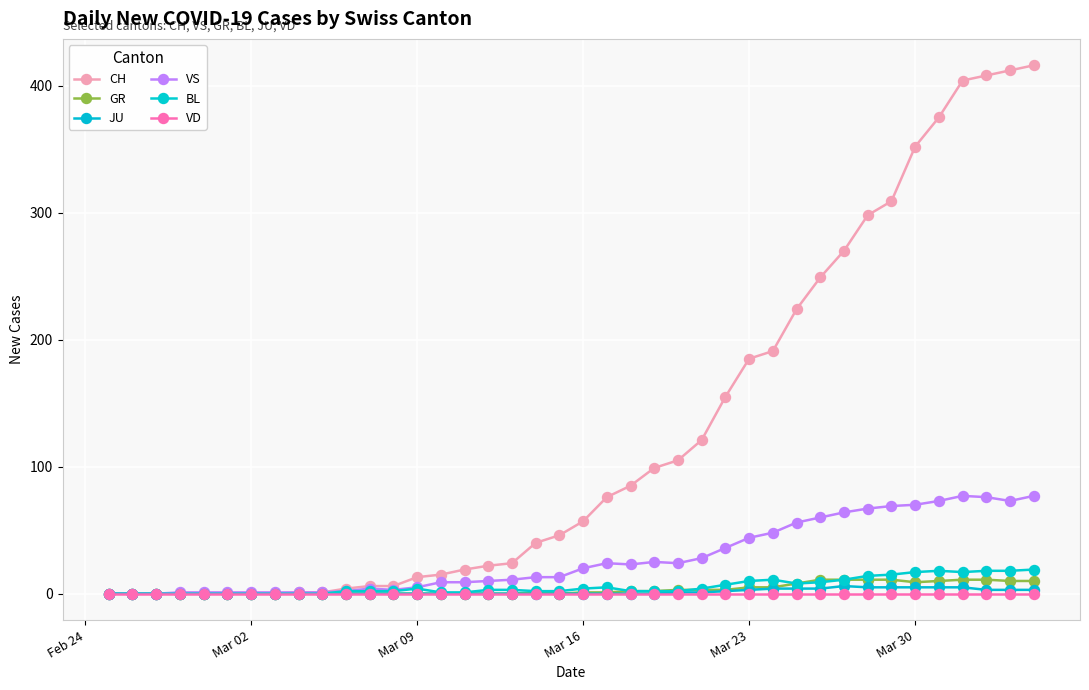

What is the maximum value shown in the chart?

416